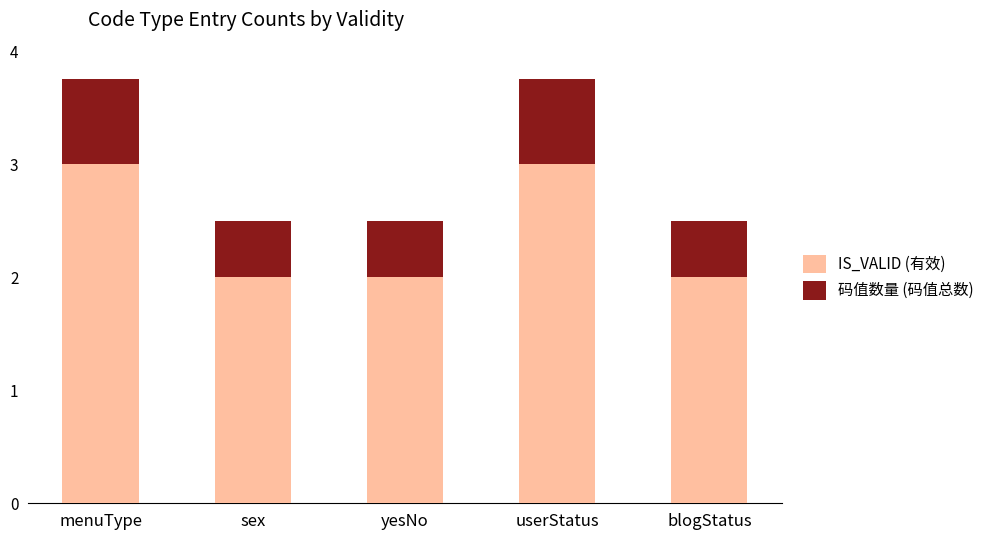

What is the sum of the IS_VALID (有效) values at blogStatus and sex?

4.0